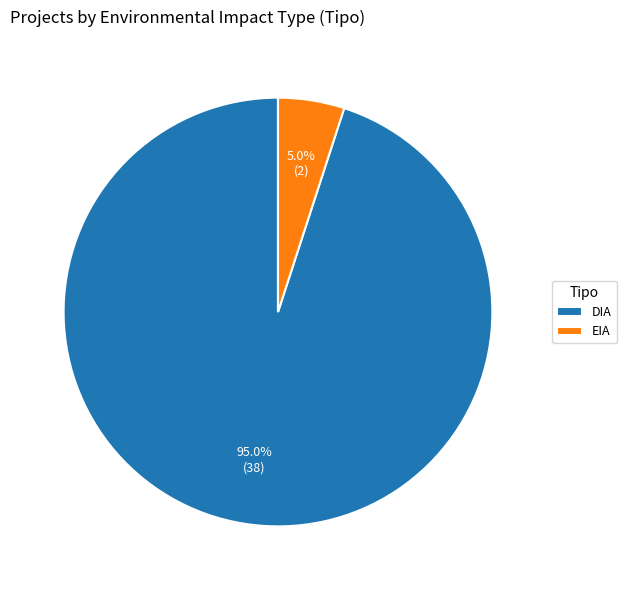

To the nearest percent, what is the average slice percentage?

50%